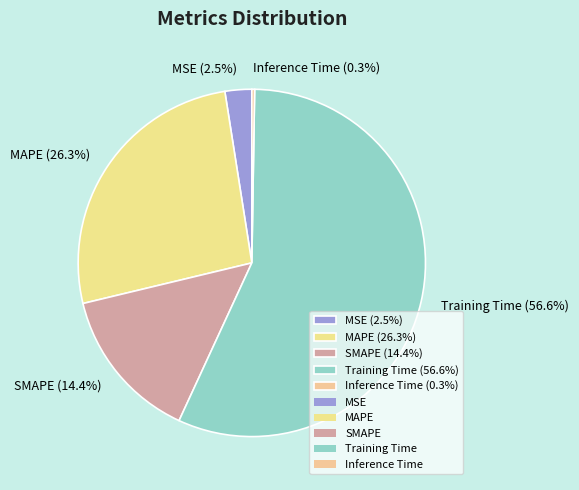

To the nearest percent, what portion does SMAPE represent?

14%